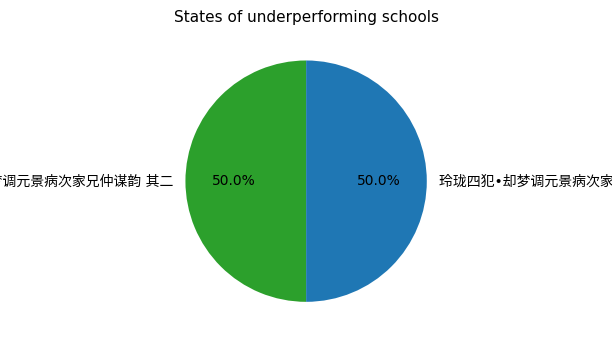

Combined, do 玲珑四犯•却梦调元景病次家兄仲谋韵 其一 and 玲珑四犯•却梦调元景病次家兄仲谋韵 其二 account for over 50%?

Yes